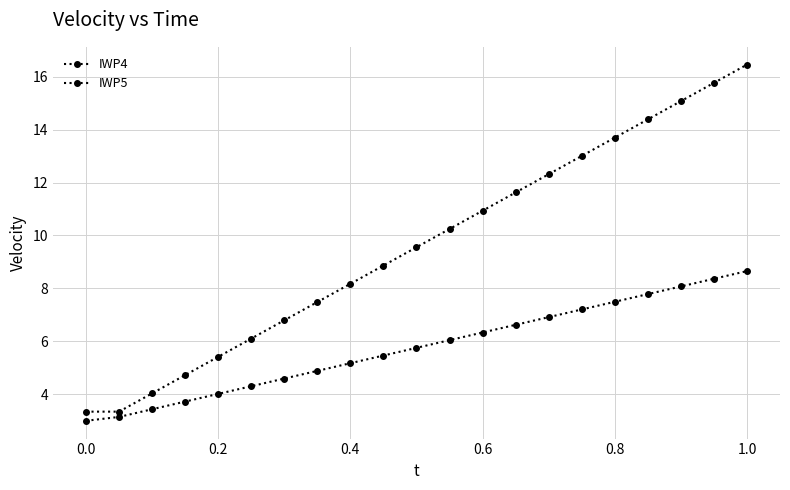

Does the chart have visible grid lines?

Yes